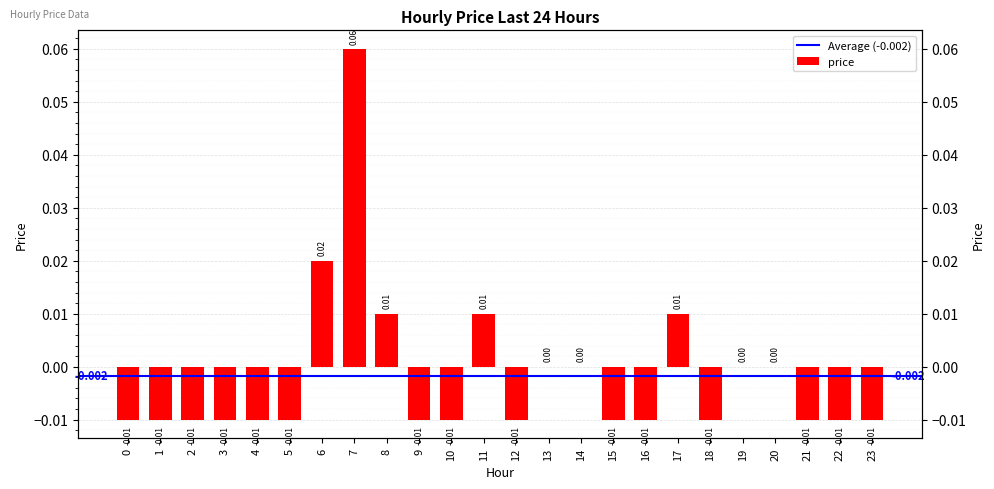

Rank the categories by value from lowest to highest.

0, 1, 2, 3, 4, 5, 9, 10, 12, 15, 16, 18, 21, 22, 23, 13, 14, 19, 20, 8, 11, 17, 6, 7